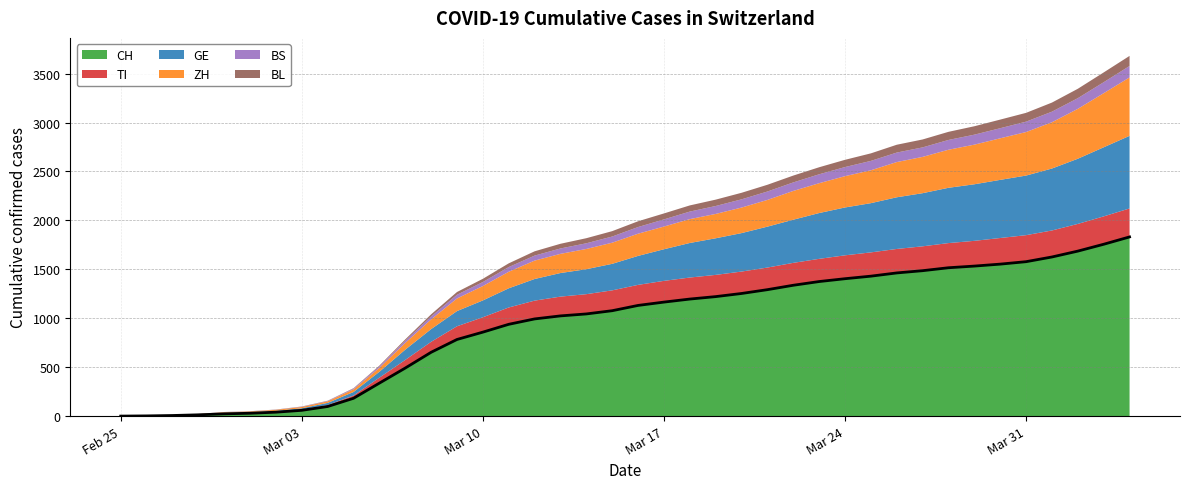

What is the sum of all TI values?

6490